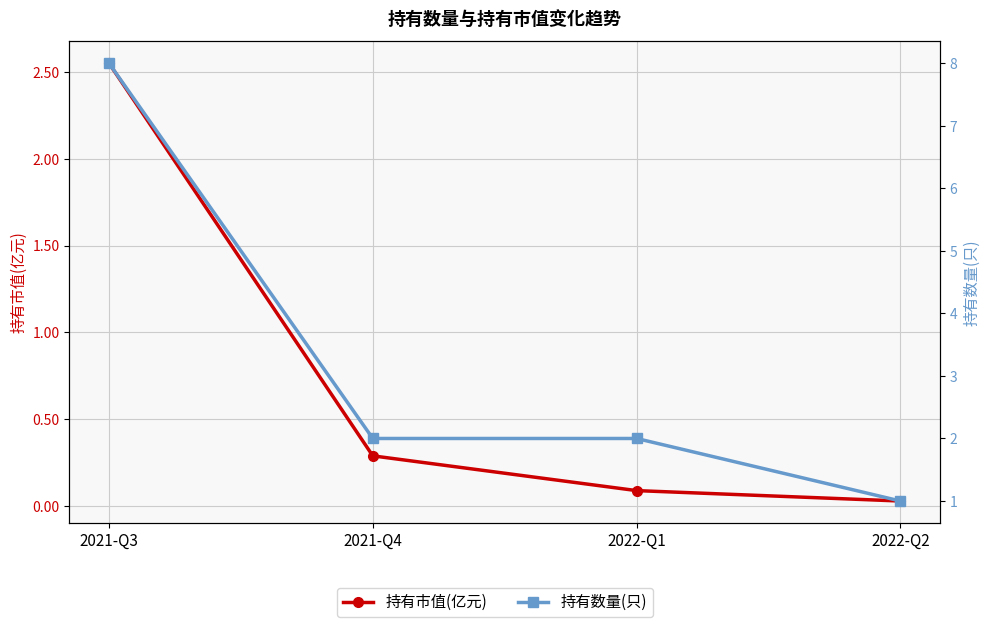

What is the sum of the 持有市值(亿元) values at 2021-Q3 and 2021-Q4?

2.8